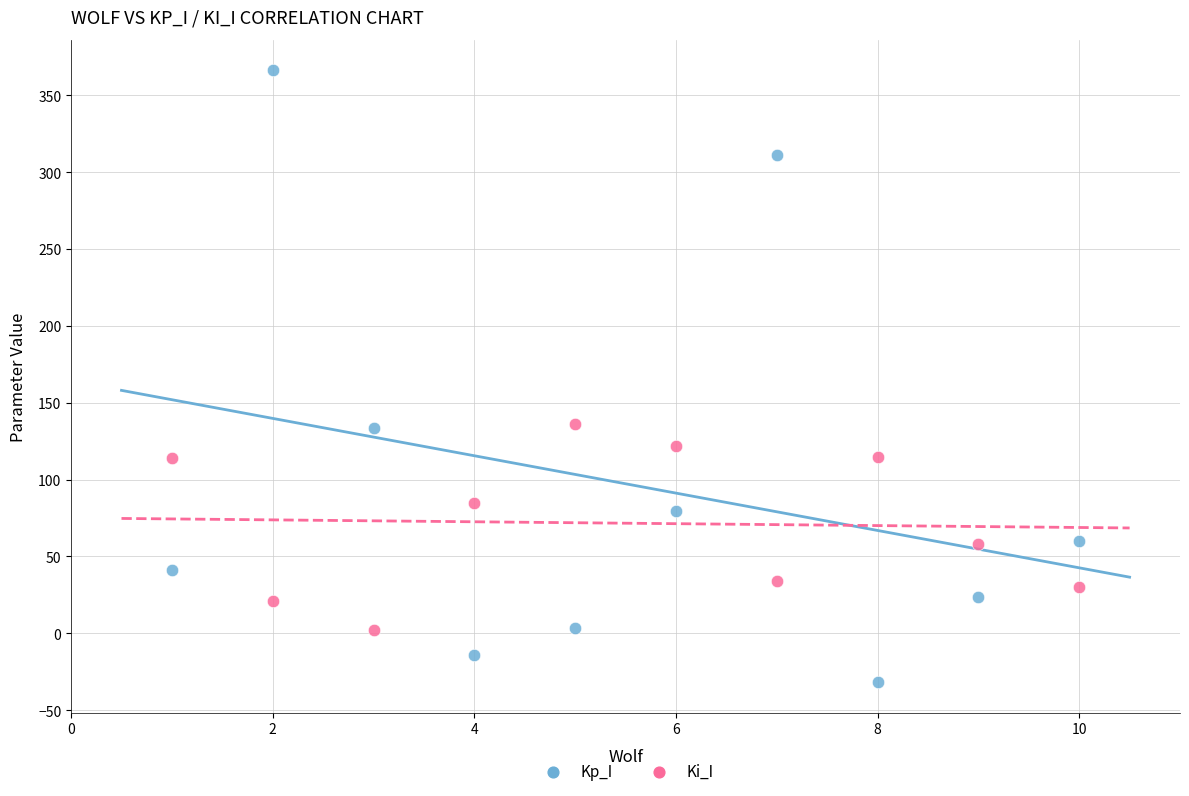

Across all data points, what is the range of Y values (max minus min)?

398.1